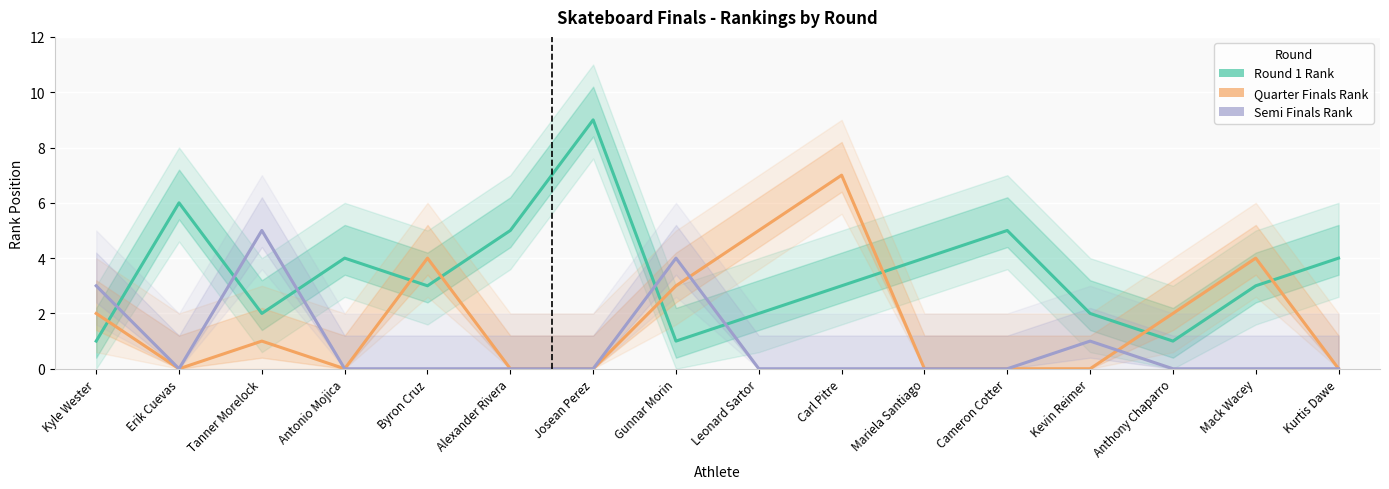

Between Kyle Wester and Kurtis Dawe, which series saw the biggest shift?

Round 1 Rank